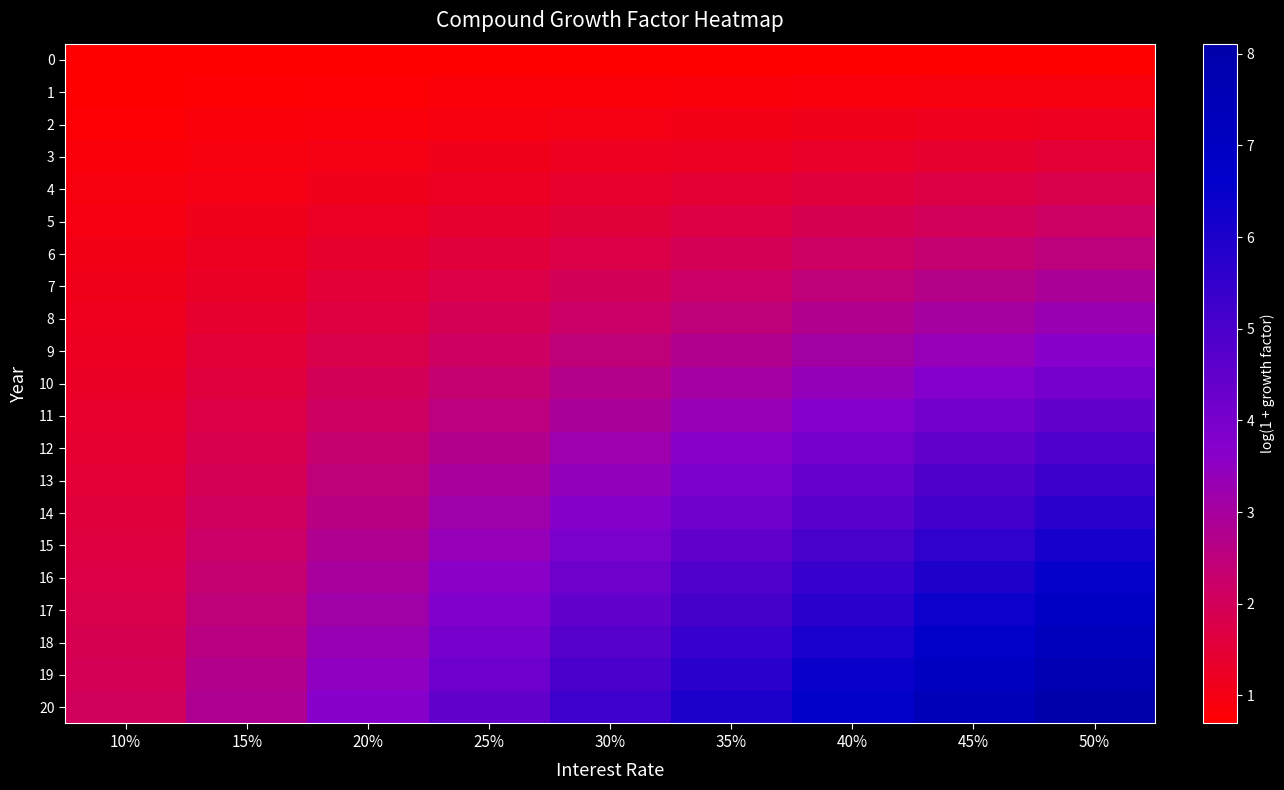

List the series in order of their peak value, highest first.

20, 19, 18, 17, 16, 15, 14, 13, 12, 11, 10, 9, 8, 7, 6, 5, 4, 3, 2, 1, 0